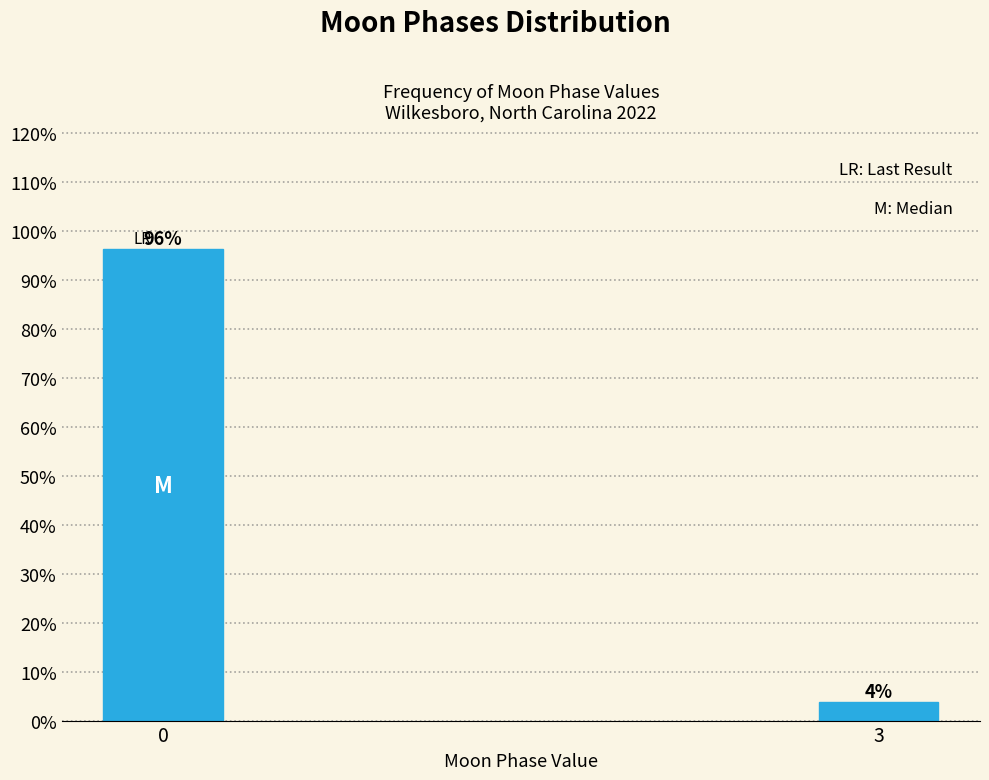

At which category does the chart reach its minimum across all series?

3